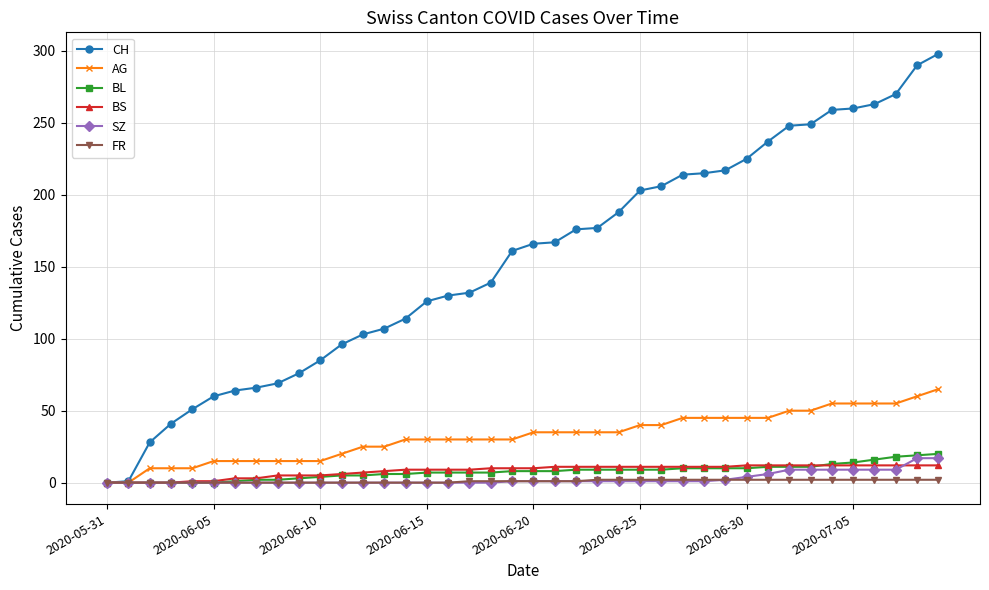

Which series has the widest spread of values?

CH